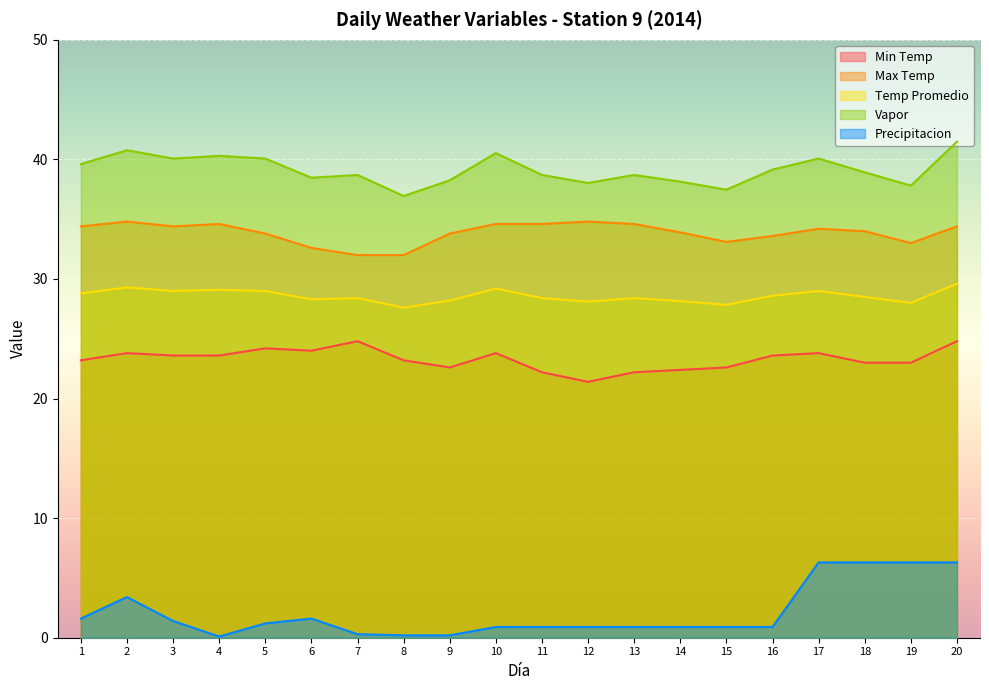

Where is the first local maximum for Precipitacion?

2